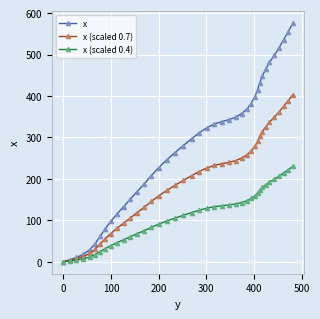

What is the maximum value for x?

575.8